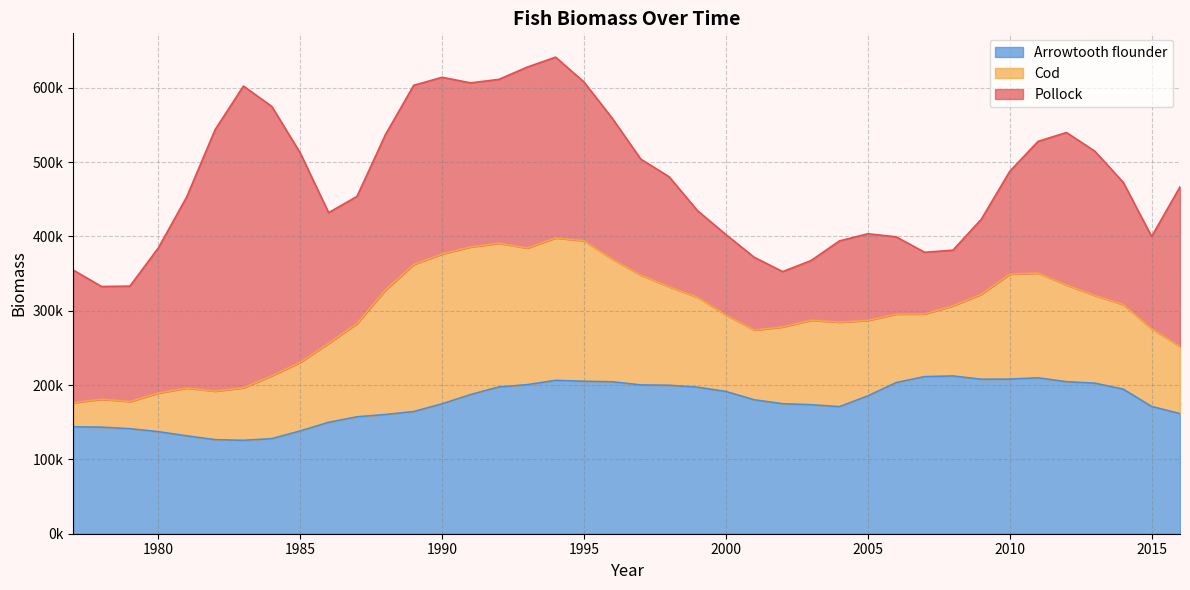

How many interior local valleys does the Cod series have?

4